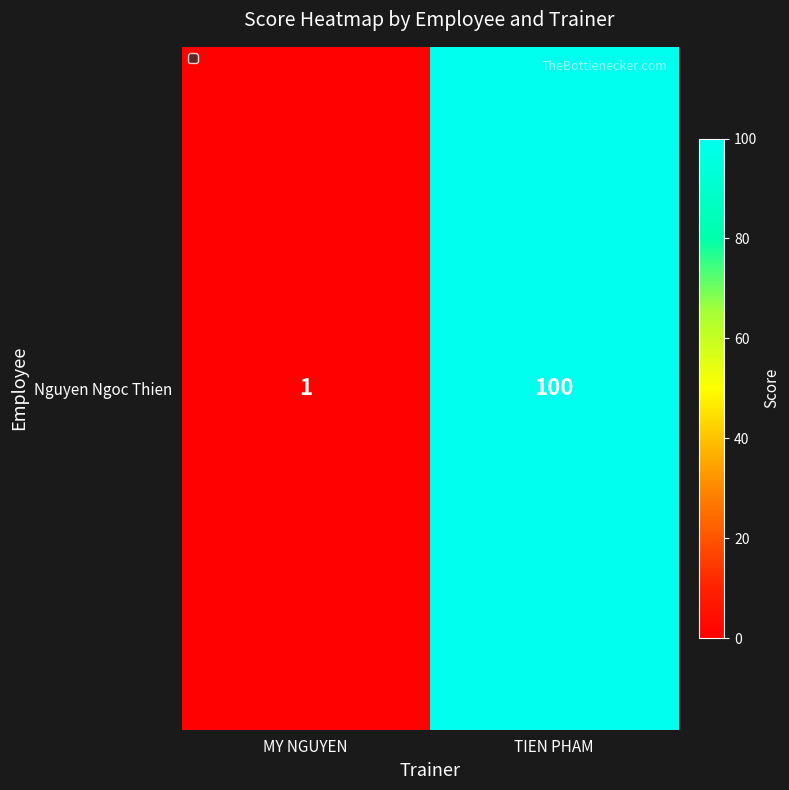

Reading left to right, transcribe all the data shown in this chart.

1	100